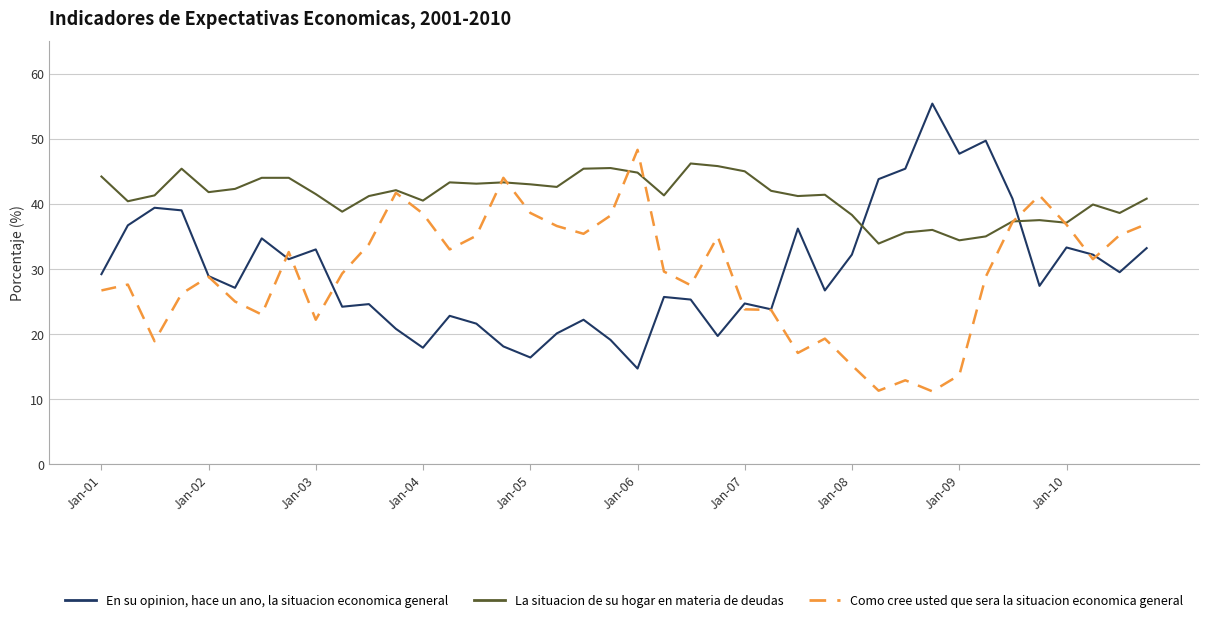

Which series has the largest range (max minus min)?

En su opinion, hace un ano, la situacion economica general